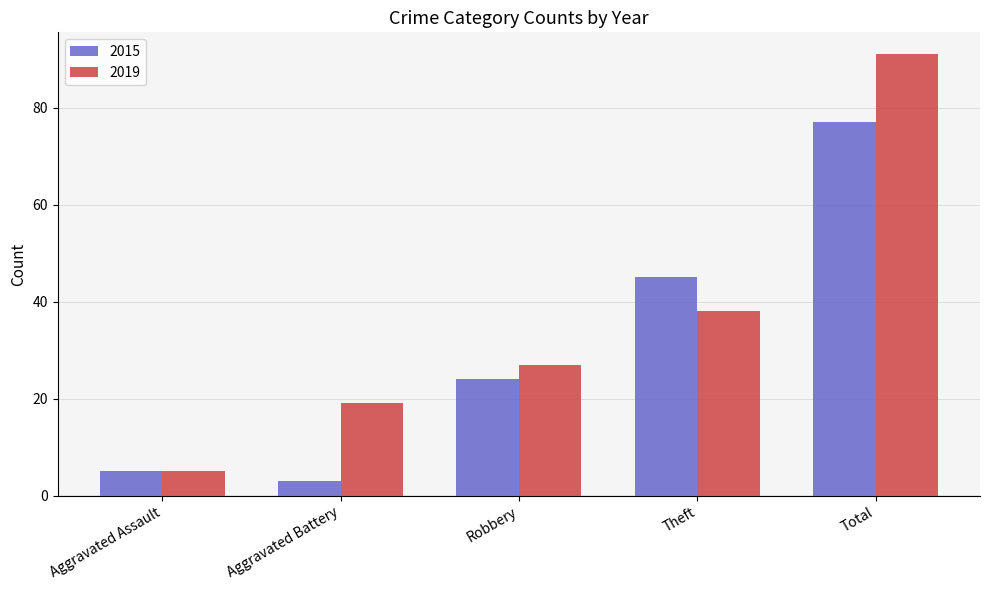

Is it true that 2015 equals 33 at Robbery?

False